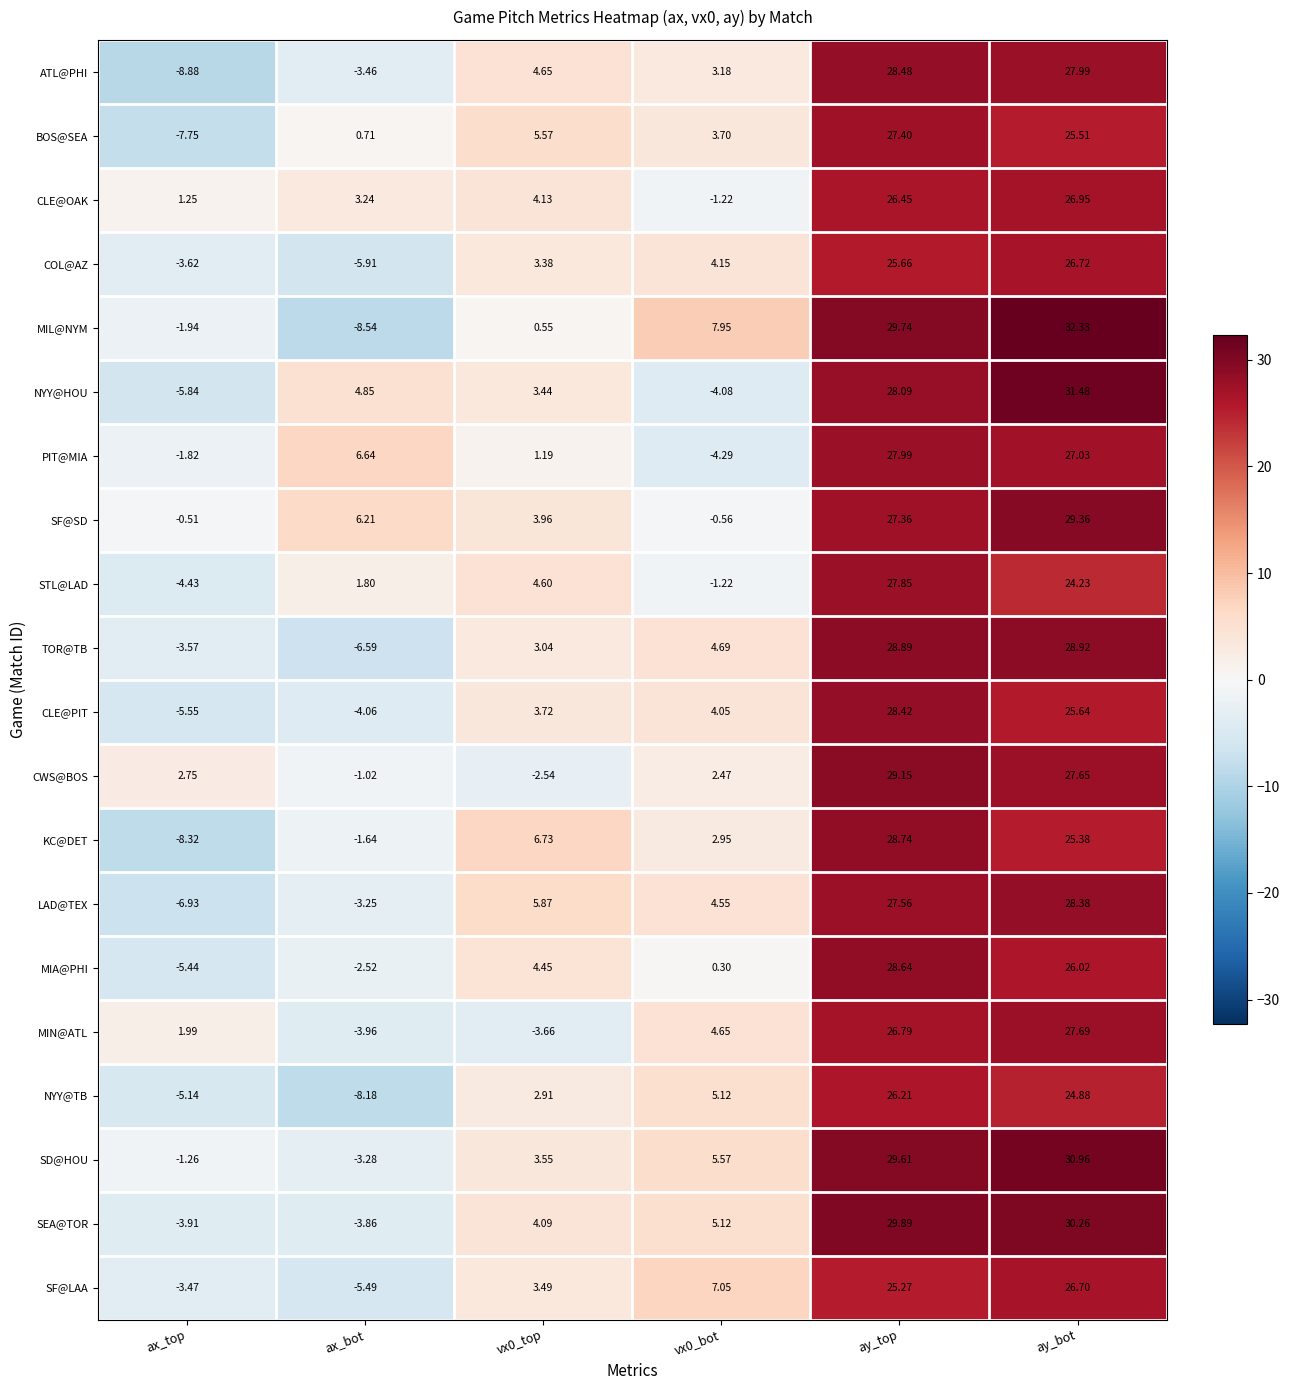

Which series has the largest range (max minus min)?

MIL@NYM